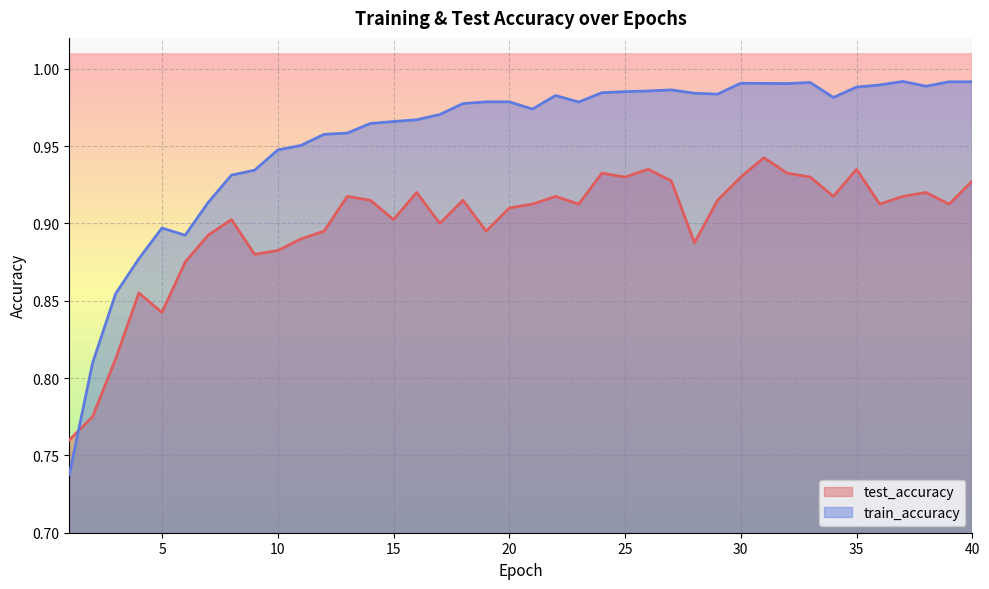

At which category is the sum across all series the highest?

31